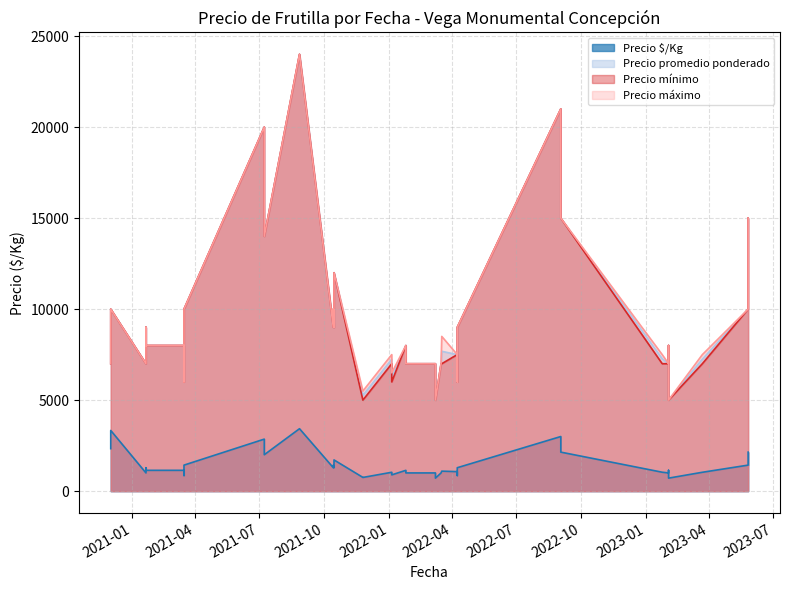

What is the label of the 10th point from the left?

2022-04-08